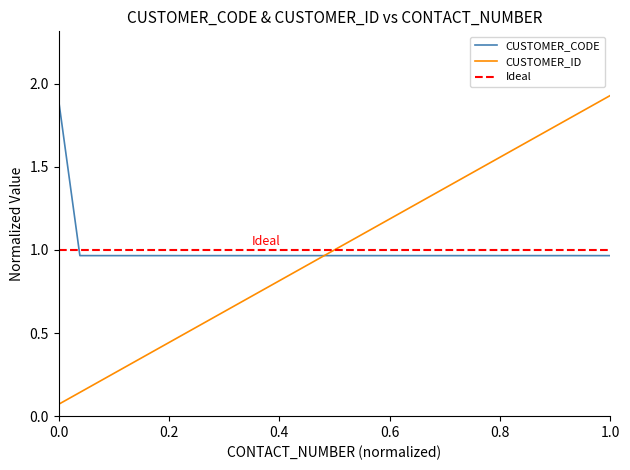

How many intersections are there between CUSTOMER_ID and CUSTOMER_CODE?

1